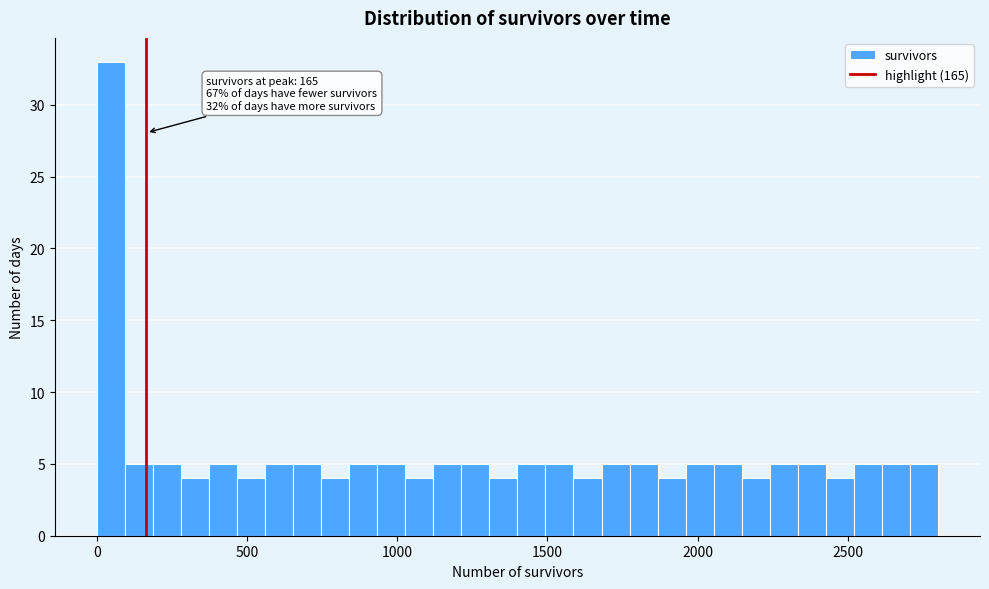

Around what value on the x-axis is the tallest bar? Give the approximate position of its centre, as read against the axis.

50